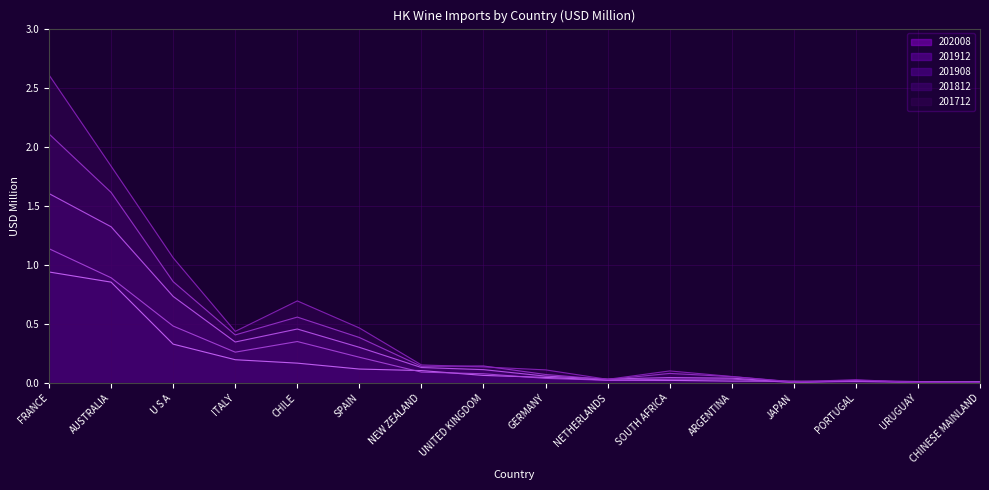

Which series has the widest spread of values?

201712